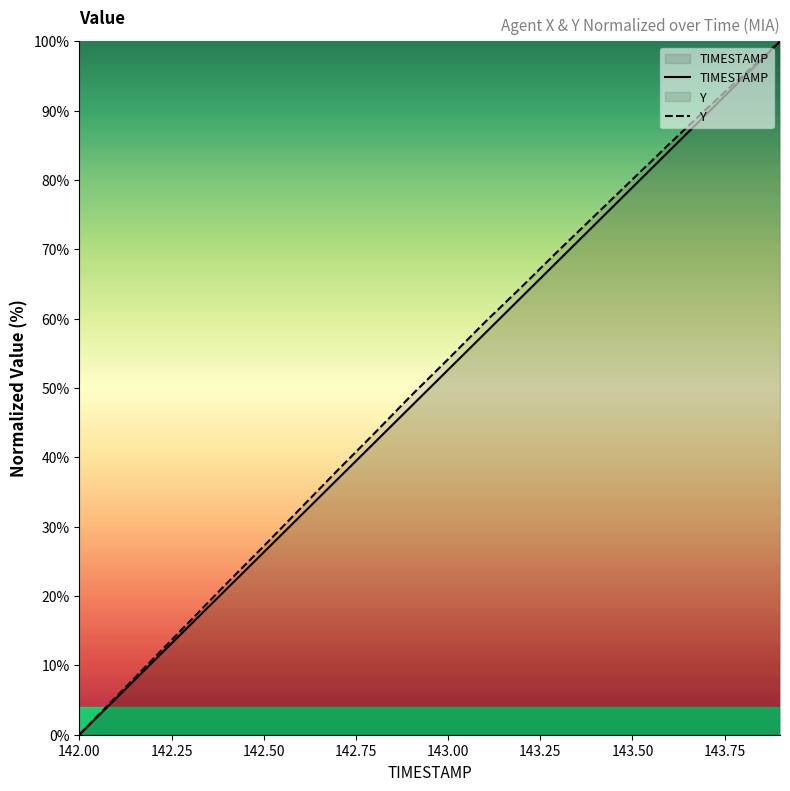

What is the sum of all TIMESTAMP values?

1000.0